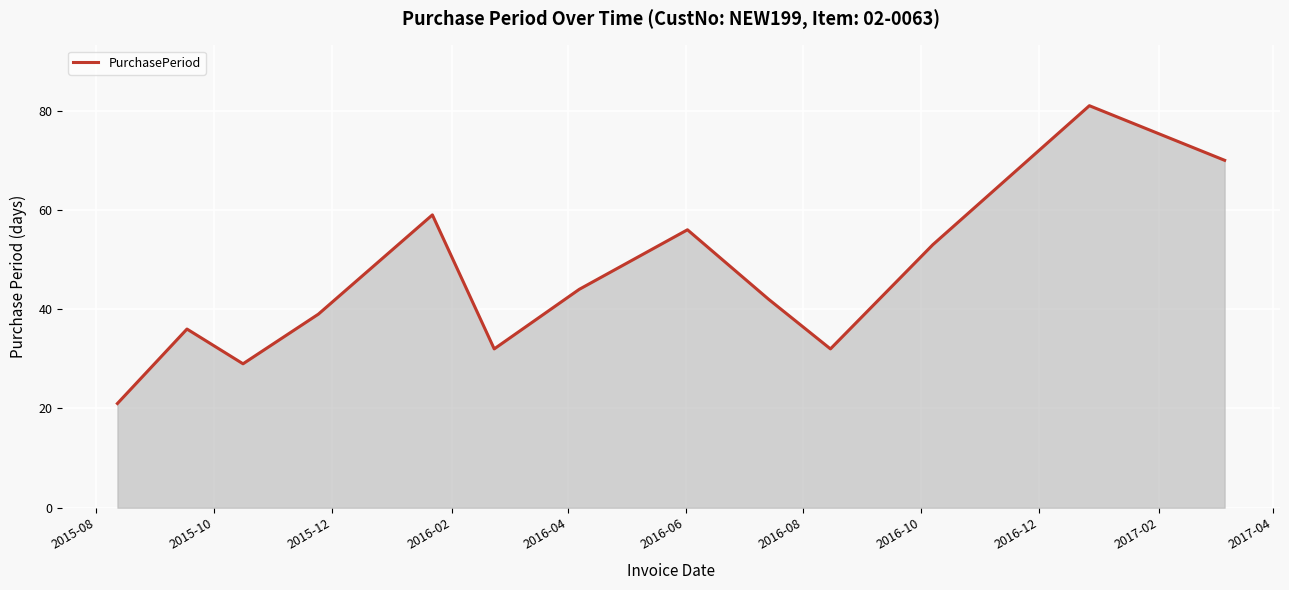

What is the difference between the maximum and minimum values?

60